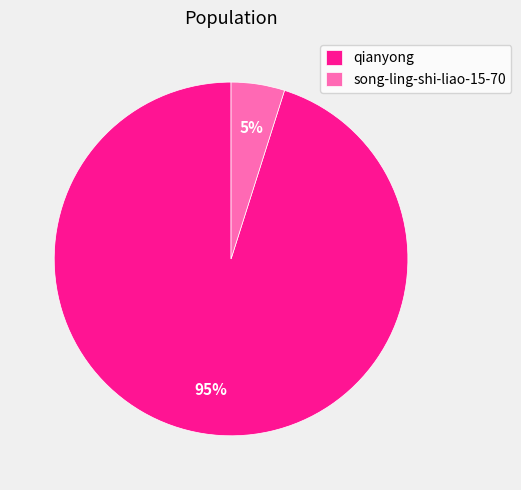

To the nearest percent, what percentage of the pie is song-ling-shi-liao-15-70?

5%